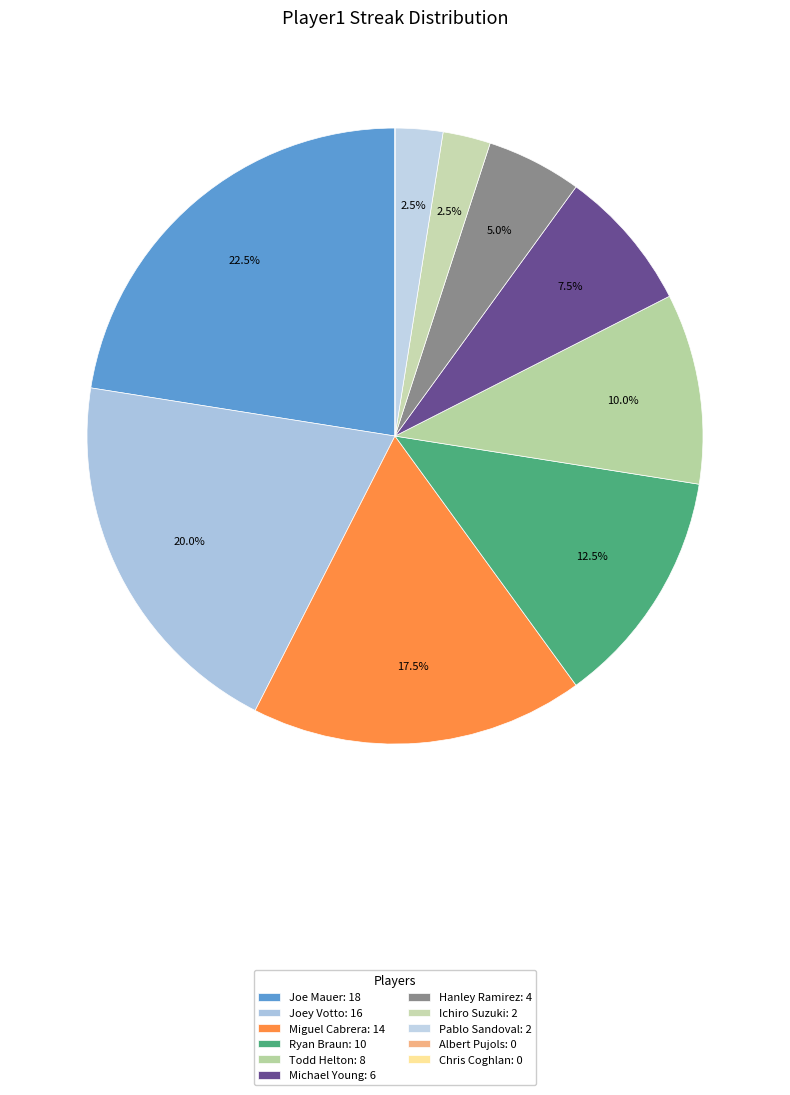

Is there any slice that represents more than half of the pie?

No